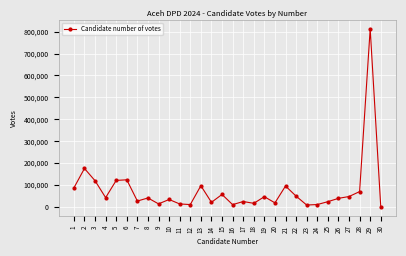

Where does the data first go above 40453?

1